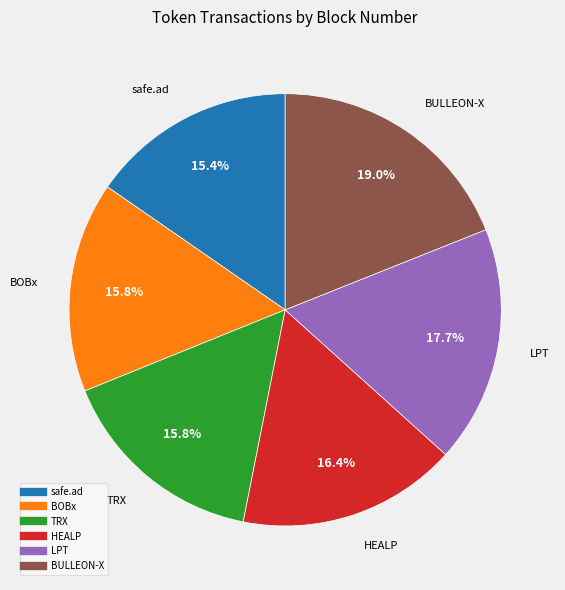

To the nearest percent, what percentage of the pie is HEALP?

16%